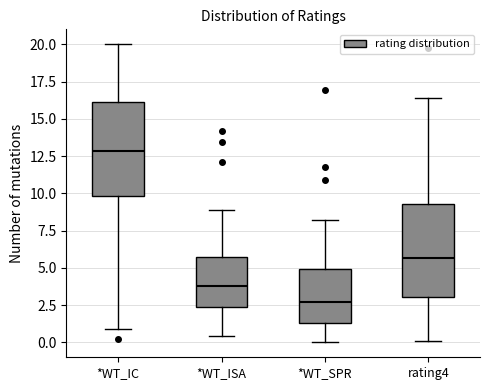

Where does the median line of the box for *WT_ISA sit on the y-axis? The values are not printed on the chart, so give them approximately, as read against the axis.

4.0